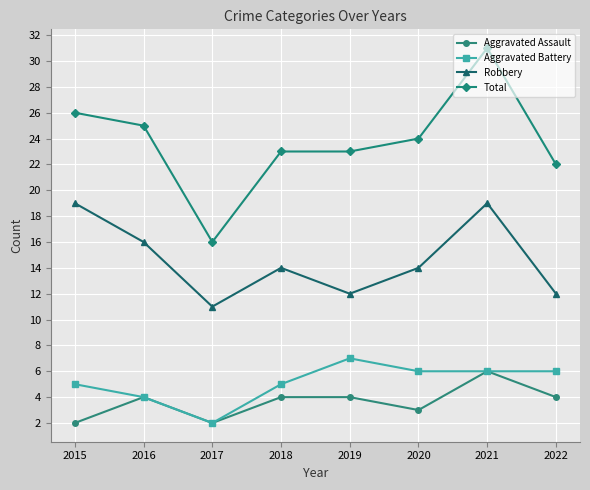

Reading left to right, list all the values displayed in this chart.

Aggravated Assault: 2	4	2	4	4	3	6	4
Aggravated Battery: 5	4	2	5	7	6	6	6
Robbery: 19	16	11	14	12	14	19	12
Total: 26	25	16	23	23	24	31	22